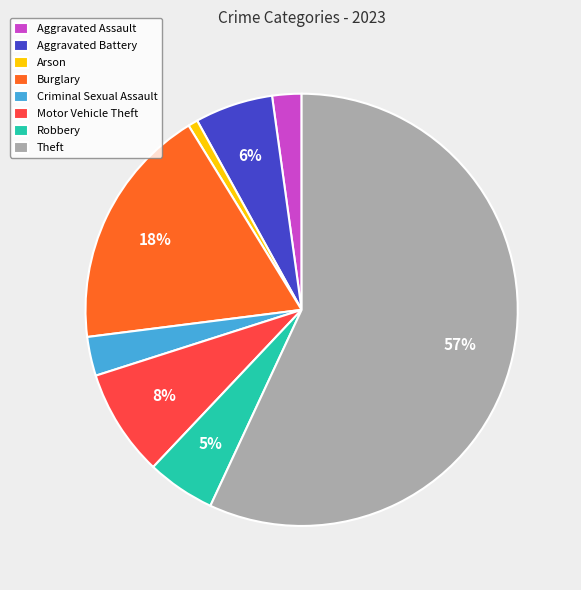

To the nearest percent, what is the difference between the Arson and Aggravated Assault slice percentages?

1%